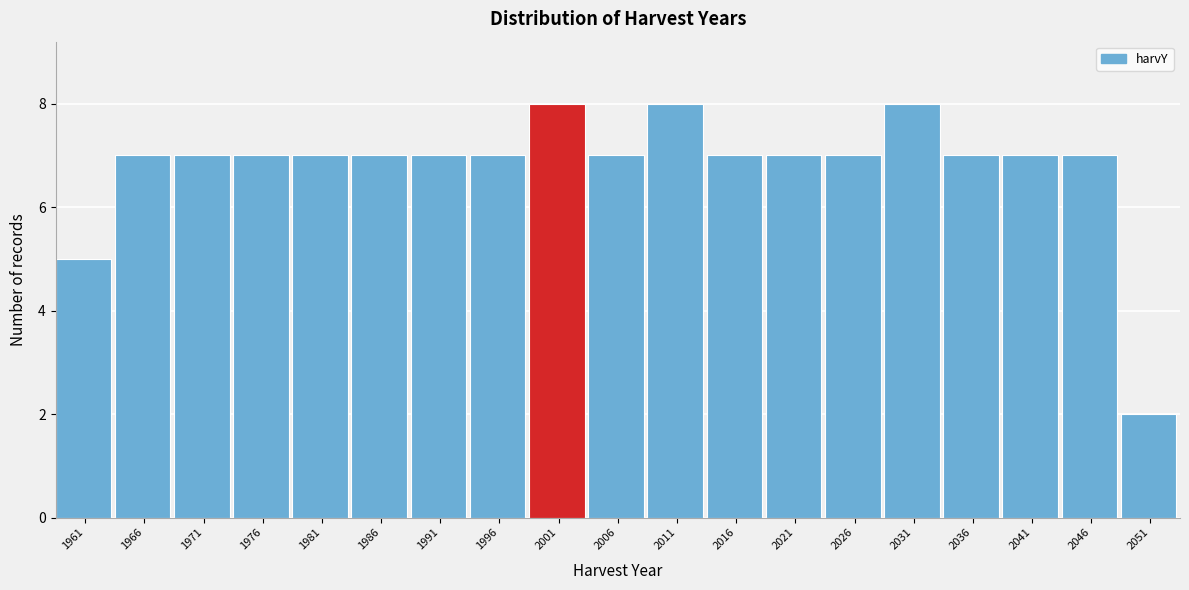

Reading left to right, what are all the values shown in this chart?

5	7	7	7	7	7	7	7	8	7	8	7	7	7	8	7	7	7	2